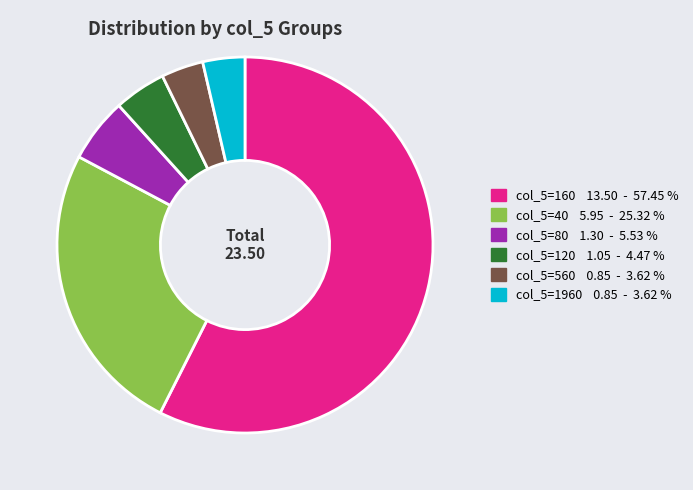

Is there a majority slice in this chart?

Yes